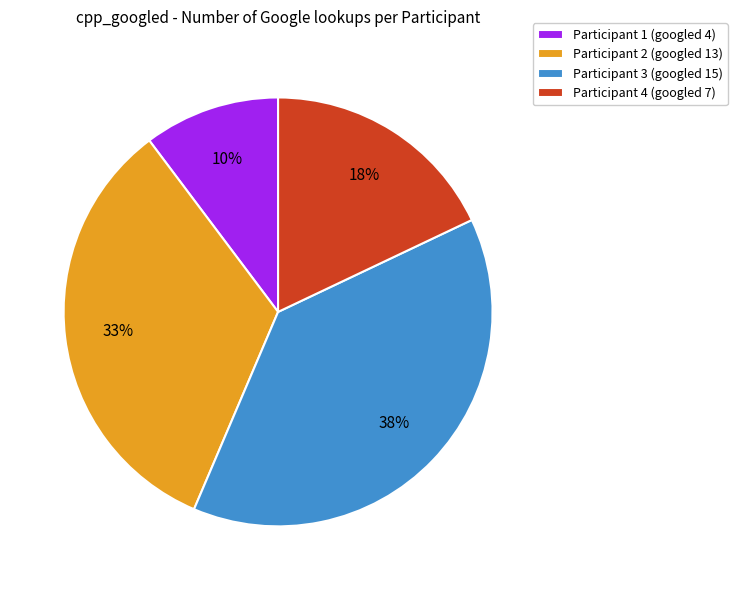

To the nearest percent, what portion does Participant 2 (googled 13) represent?

33%